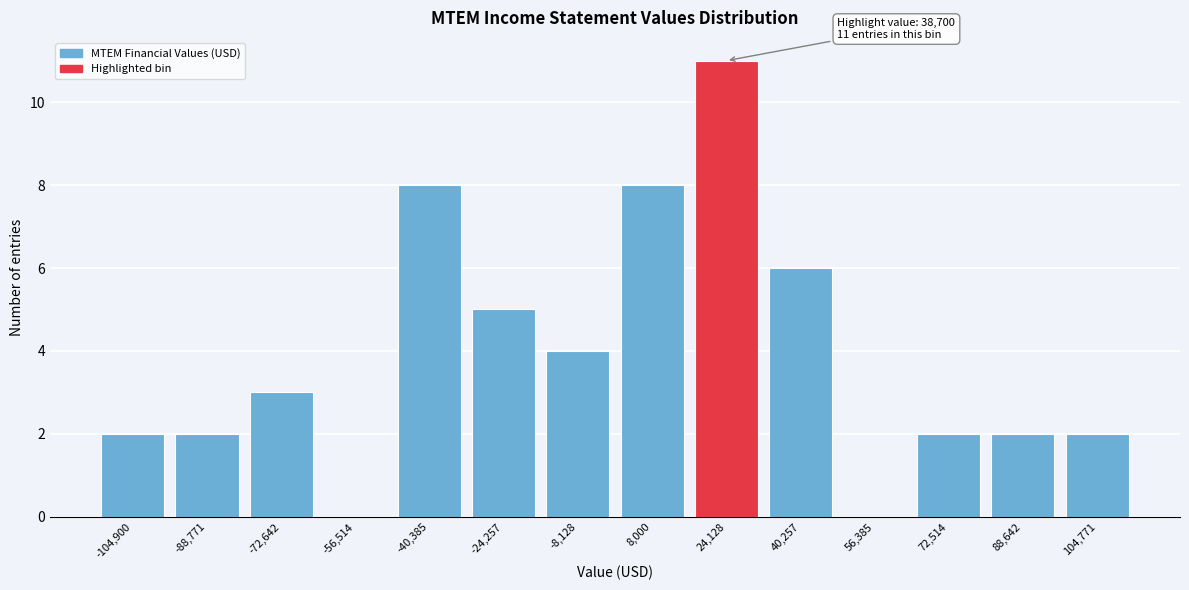

Reading right to left, what are all the values shown in this chart?

104,771=2	88,642=2	72,514=2	56,385=0	40,257=6	24,128=11	8,000=8	-8,128=4	-24,257=5	-40,385=8	-56,514=0	-72,642=3	-88,771=2	-104,900=2